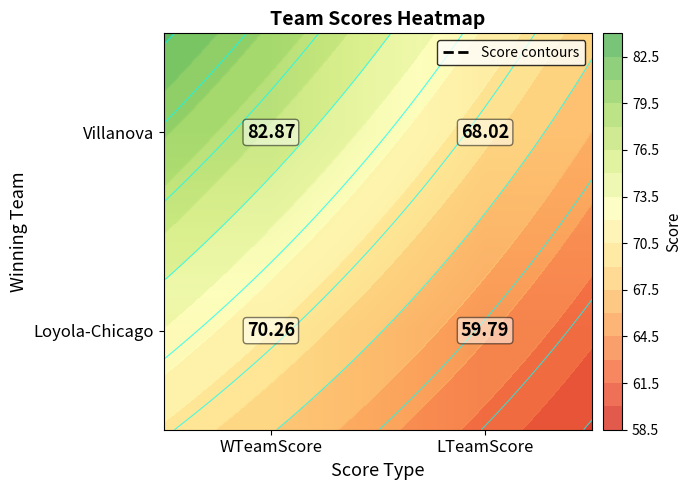

Where is Loyola-Chicago nearest to the value 65?

LTeamScore